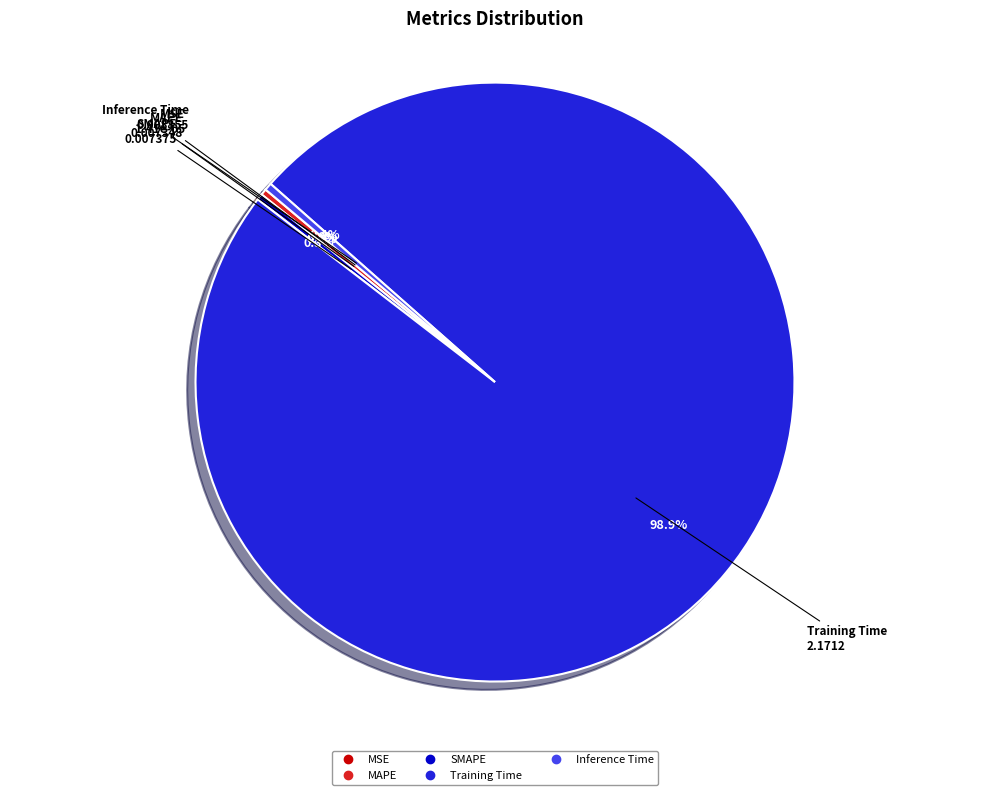

What is the largest slice in the pie chart?

Training Time